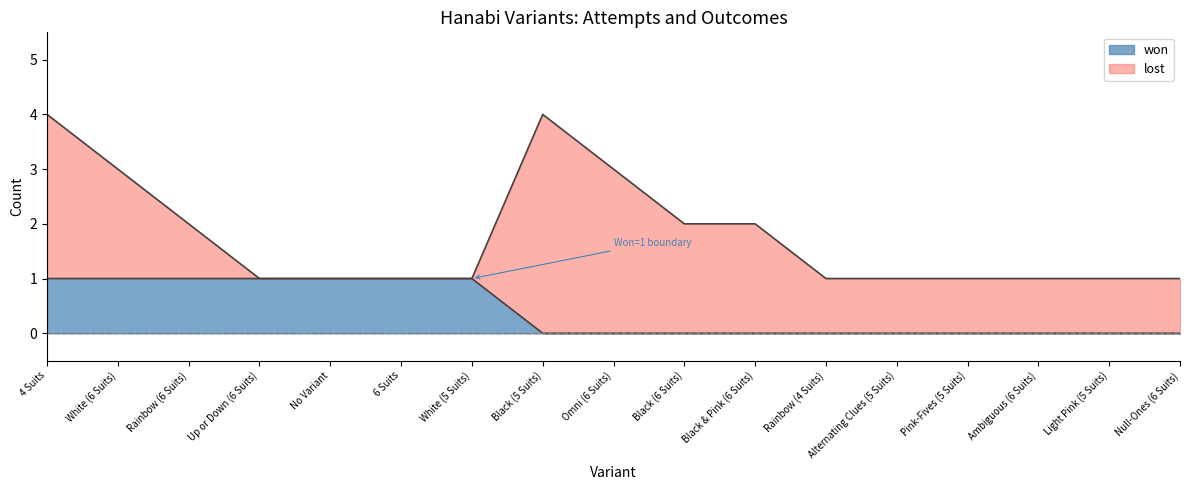

Which label corresponds to the largest value in the chart?

4 Suits